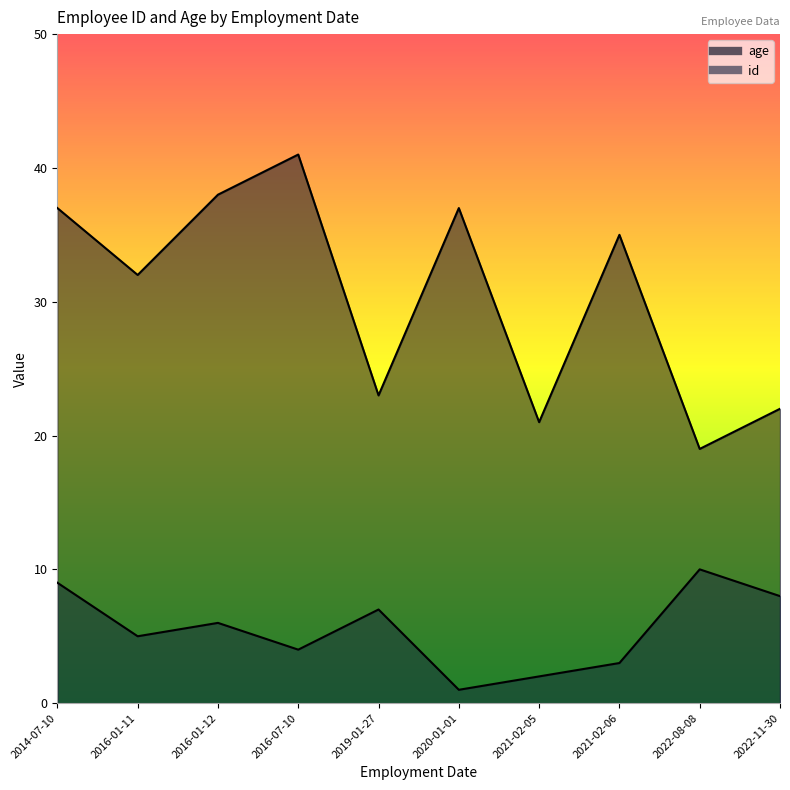

How many id values are between 3 and 8?

6